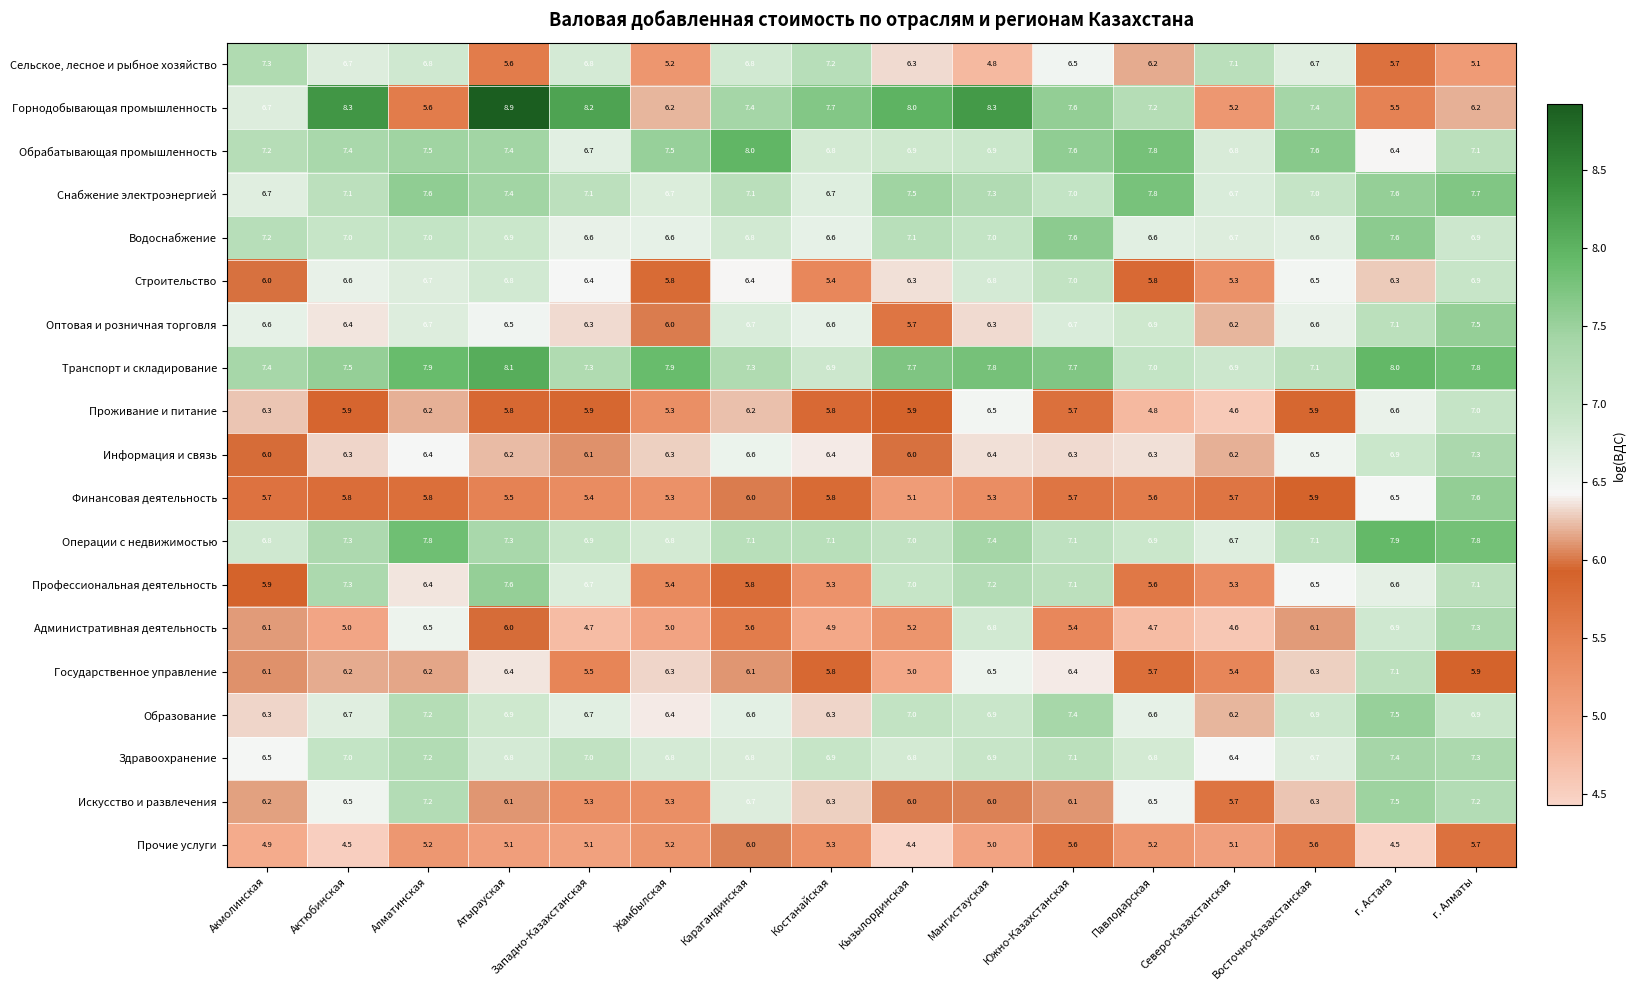

Which category has the lowest value in the Оптовая и розничная торговля series?

Кызылординская